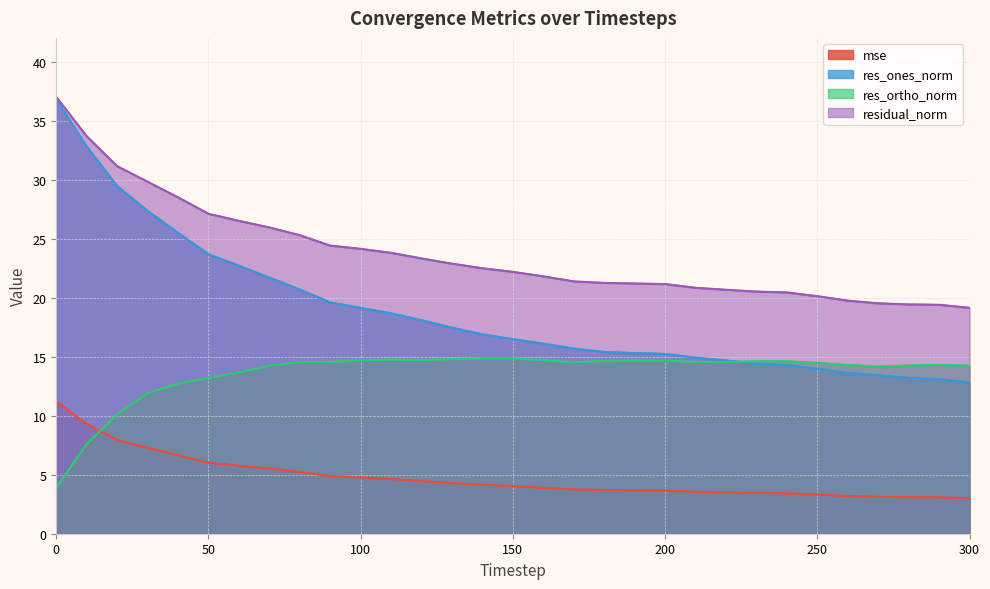

How many series are shown in this chart?

4